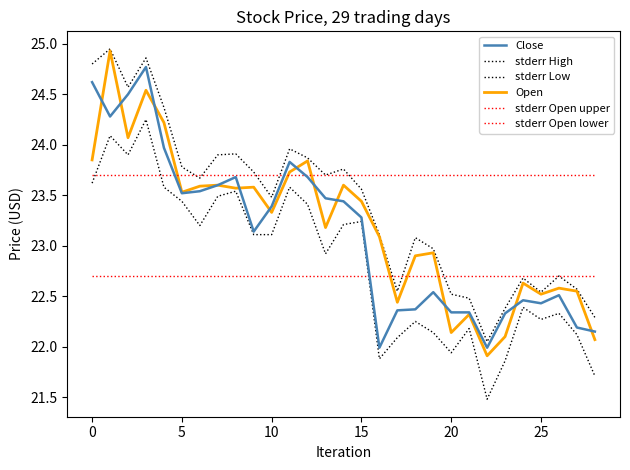

True or false: stderr High and Close cross at least once.

False